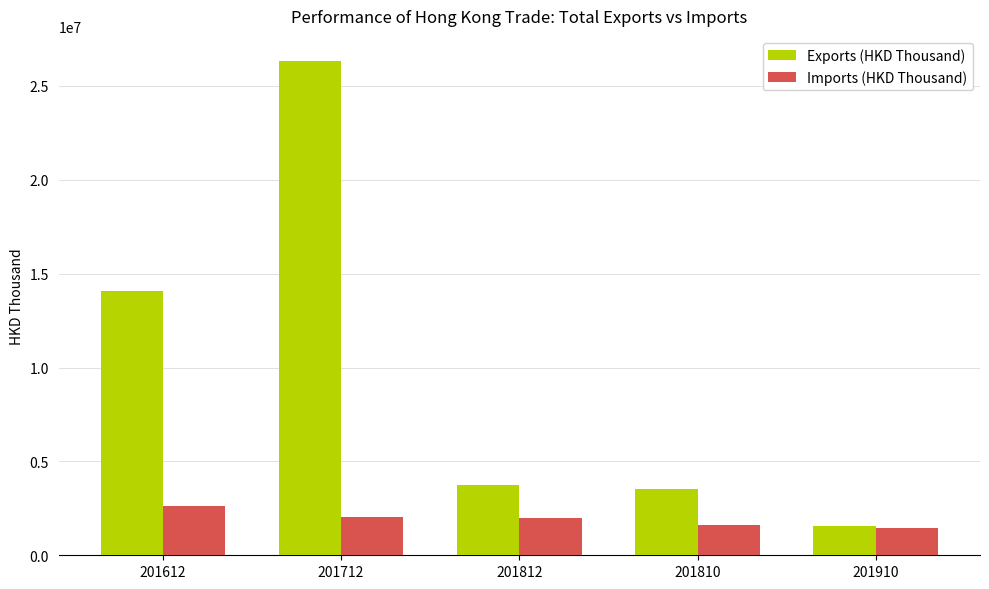

Is the value of Exports (HKD Thousand) at 201612 greater than the value of Imports (HKD Thousand) at 201612?

Yes